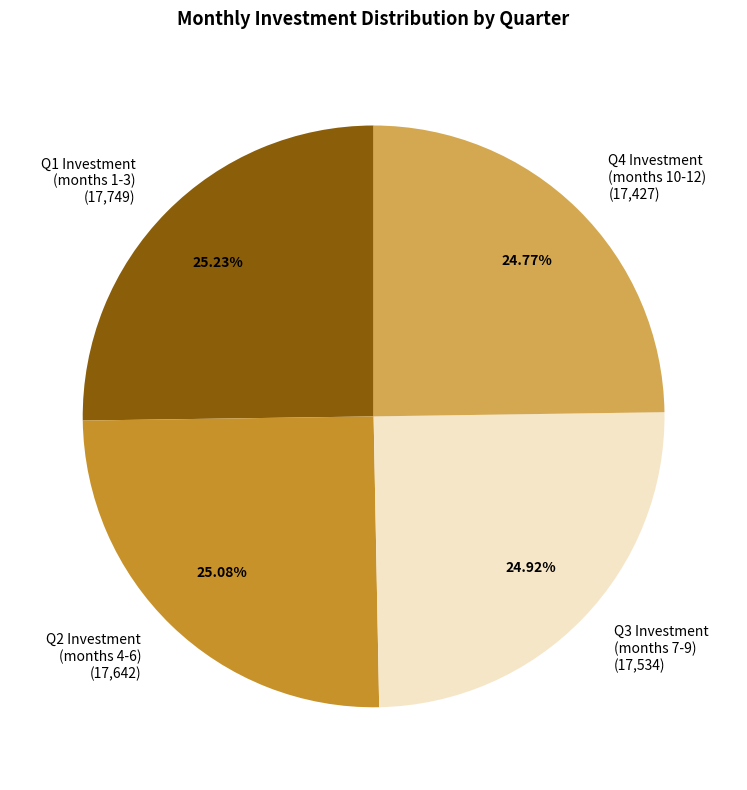

Does Q3 Investment (months 7-9) (17,534) account for over 50% of the chart?

No